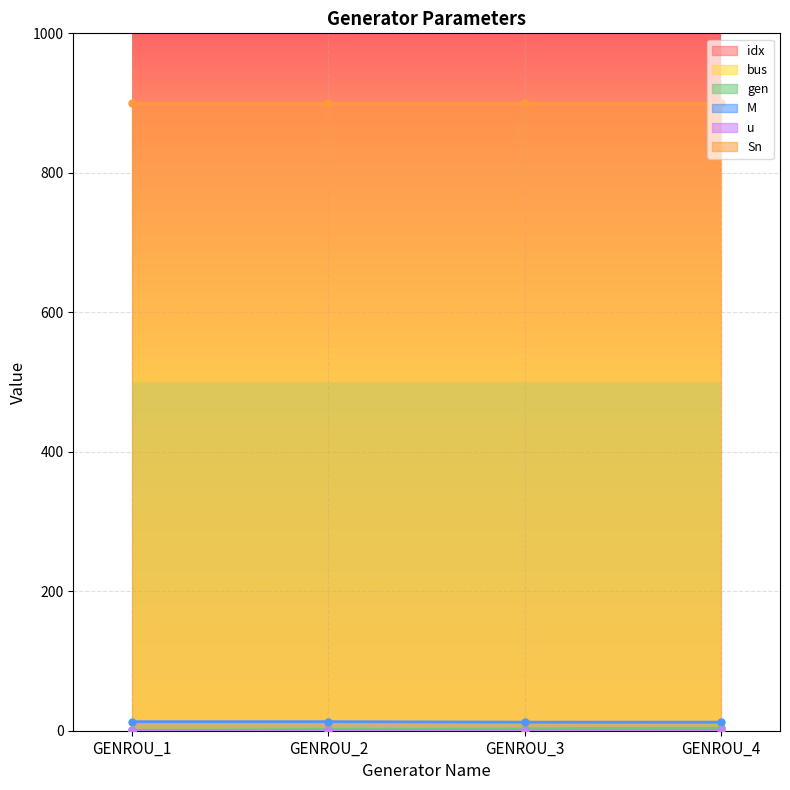

Where is idx nearest to the value 2?

GENROU_2